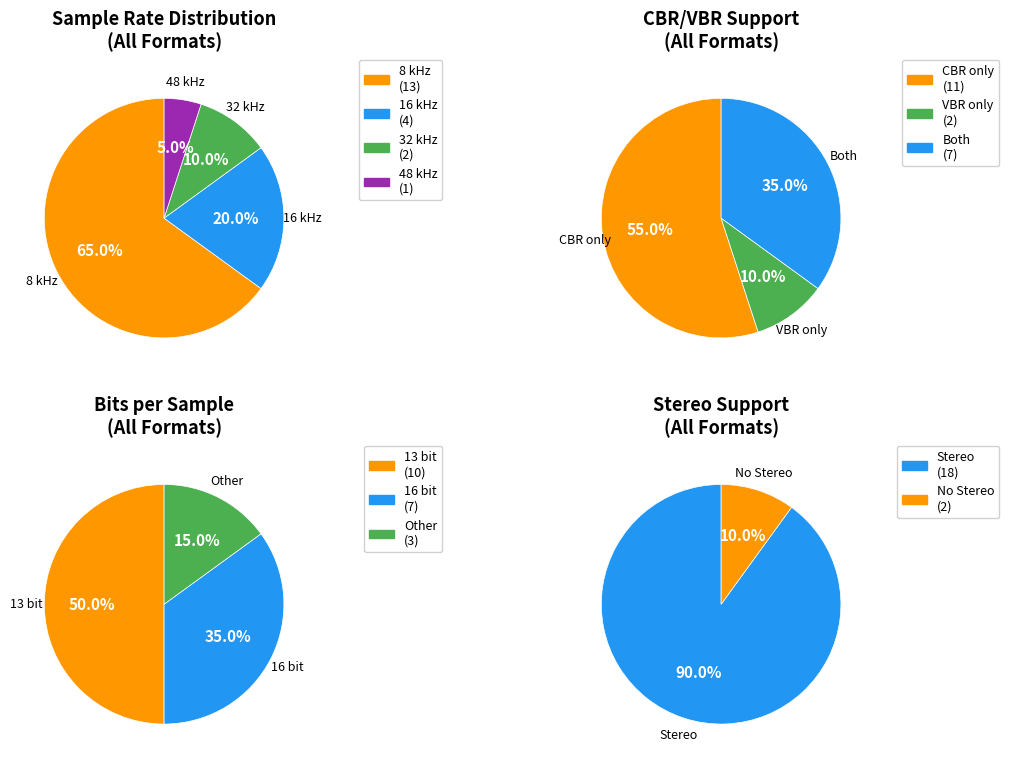

How many segments does this pie chart have?

4